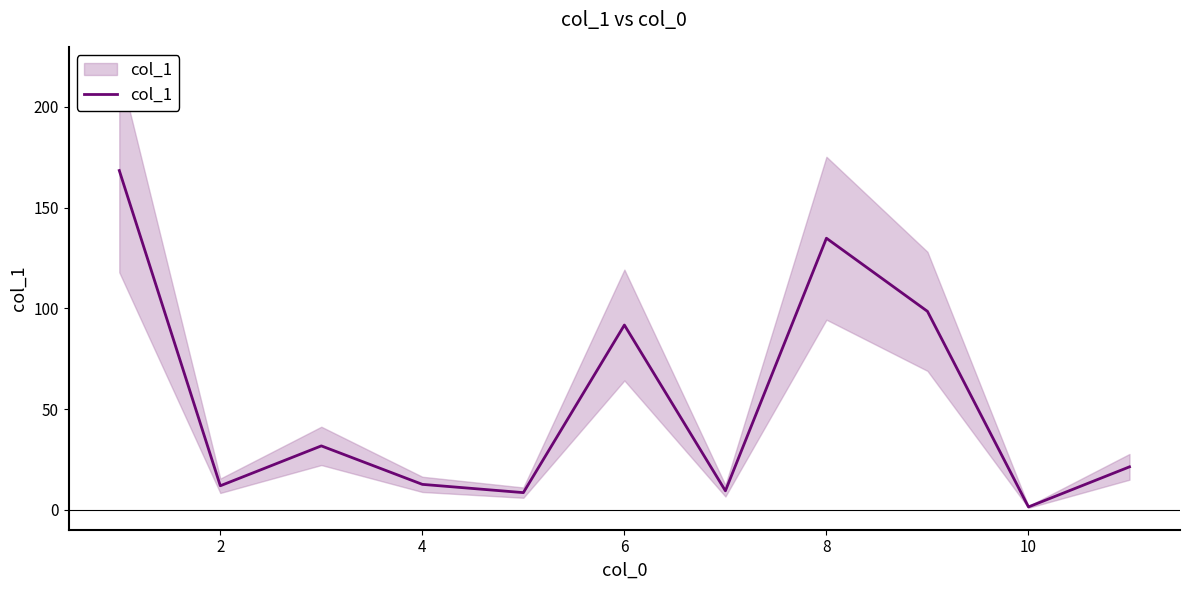

Is it true that the value at 12 is 16.3?

False